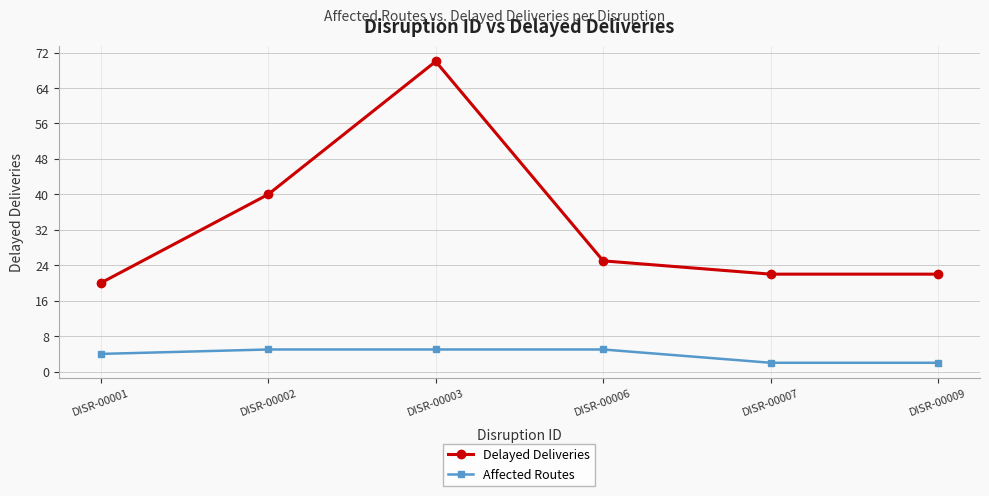

What is the sum of the Affected Routes values at DISR-00007 and DISR-00009?

4